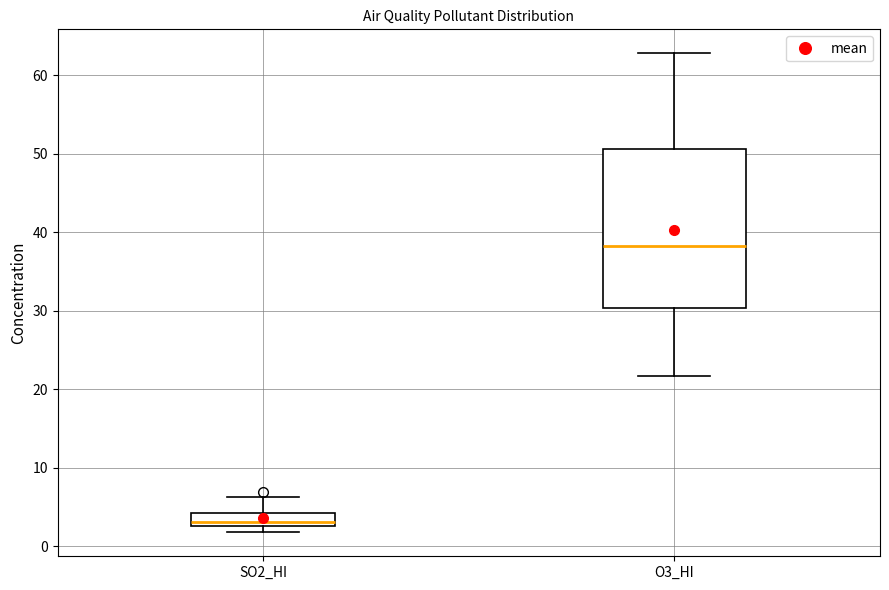

Which box is the tallest, from its lower edge to its upper edge?

O3_HI